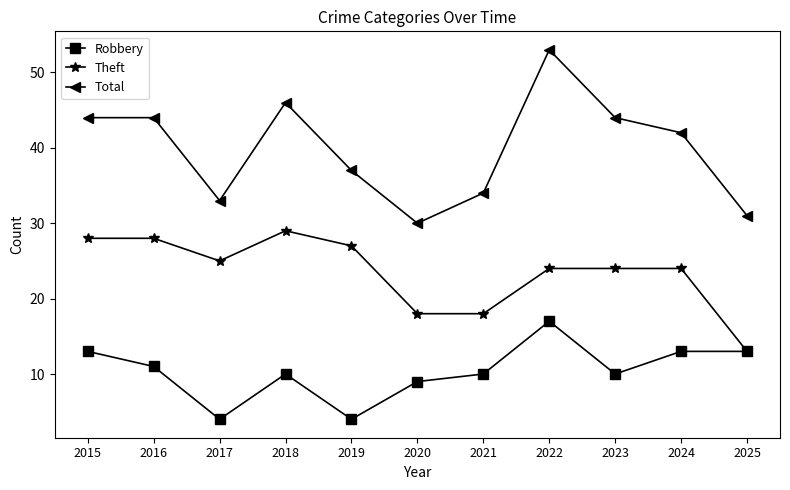

What is the difference between the highest and lowest values at 2015?

31